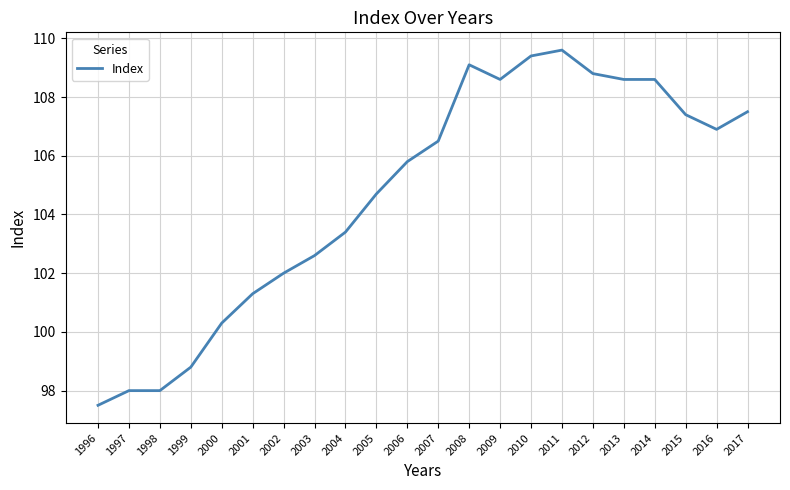

True or false: the data shows 178.1 at 2012.

False